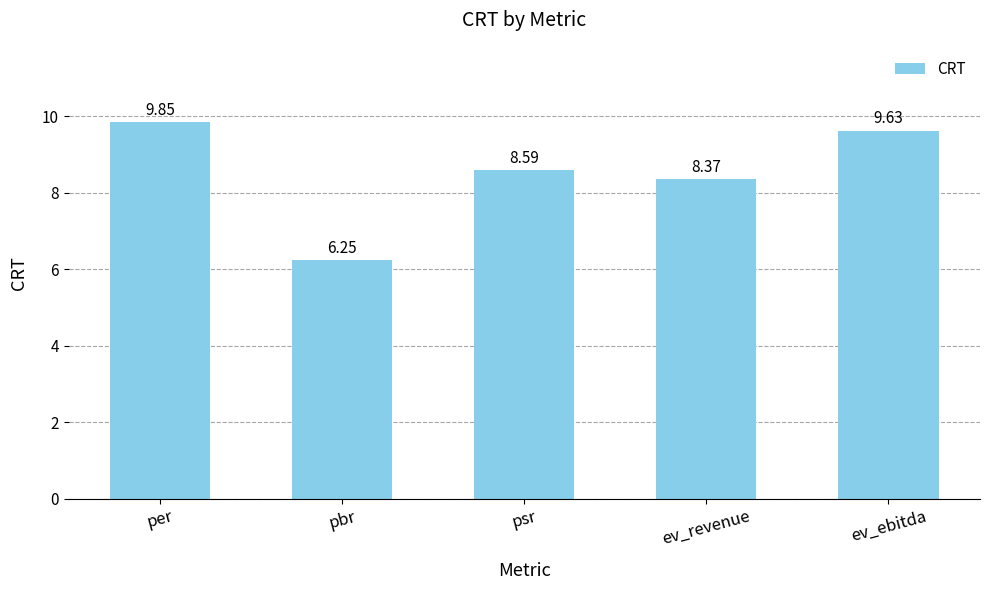

Approximately how many times larger is the value at ev_revenue compared to ev_ebitda?

0.9